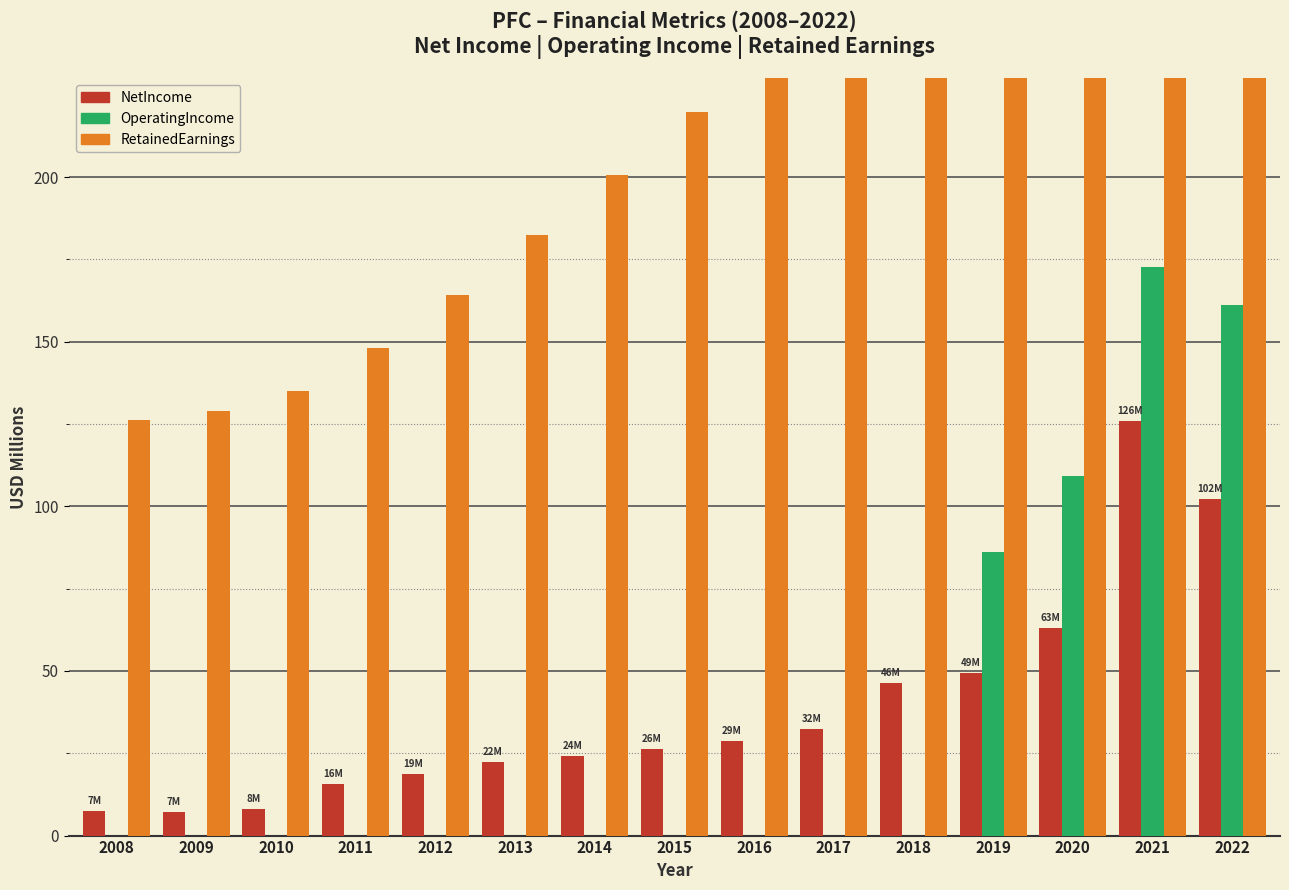

Which category has the lowest value across all series?

2008